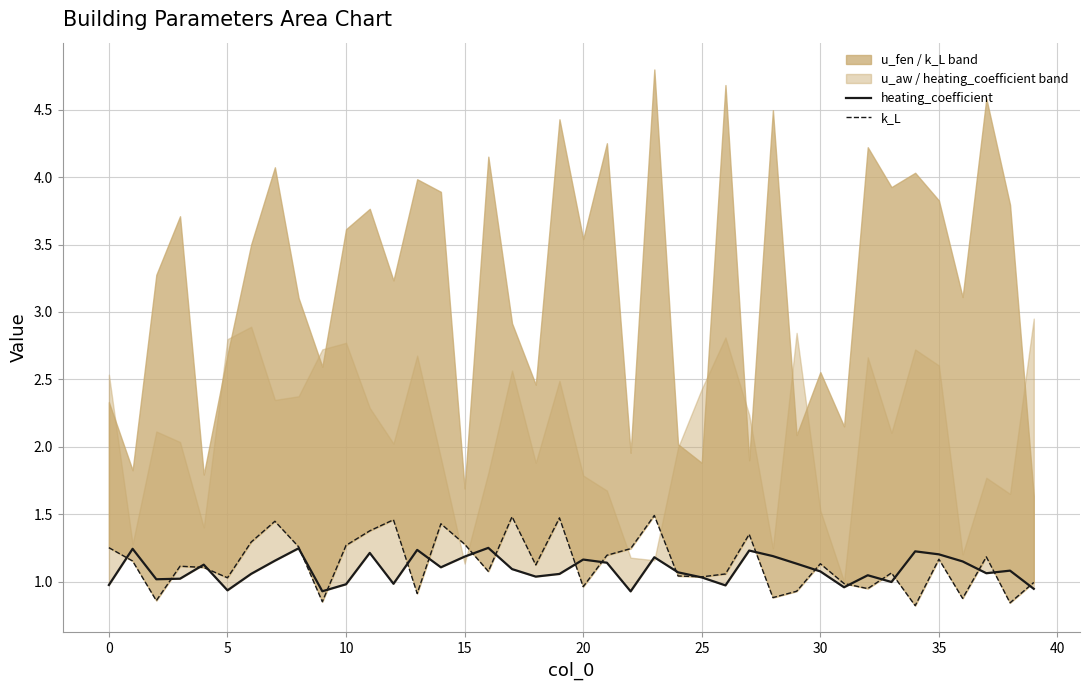

At how many categories does at least one series exceed 0?

40